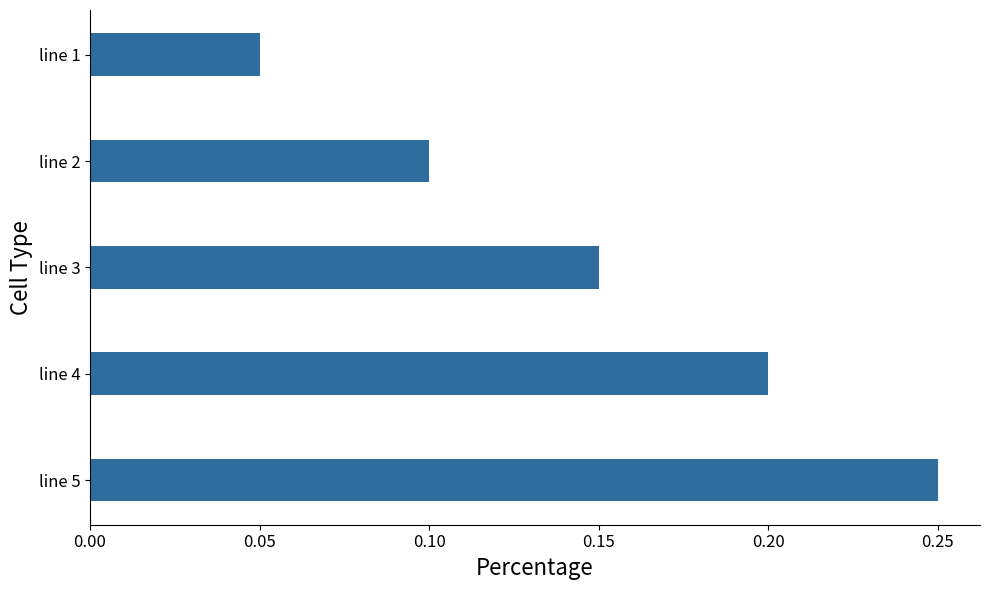

List the labels in order of value, largest first.

line 5, line 4, line 3, line 2, line 1